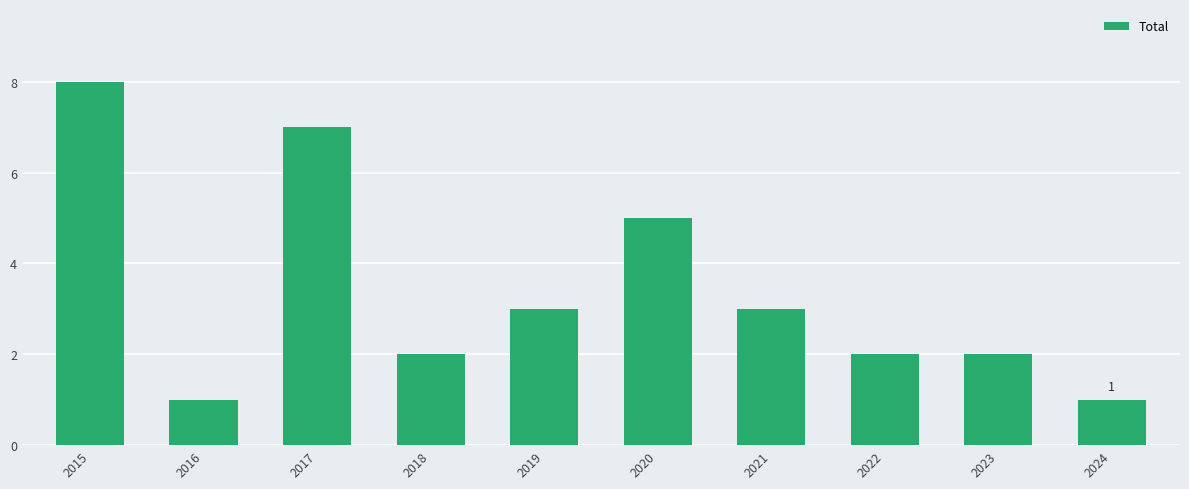

What is the value of the 10th bar from the left?

1